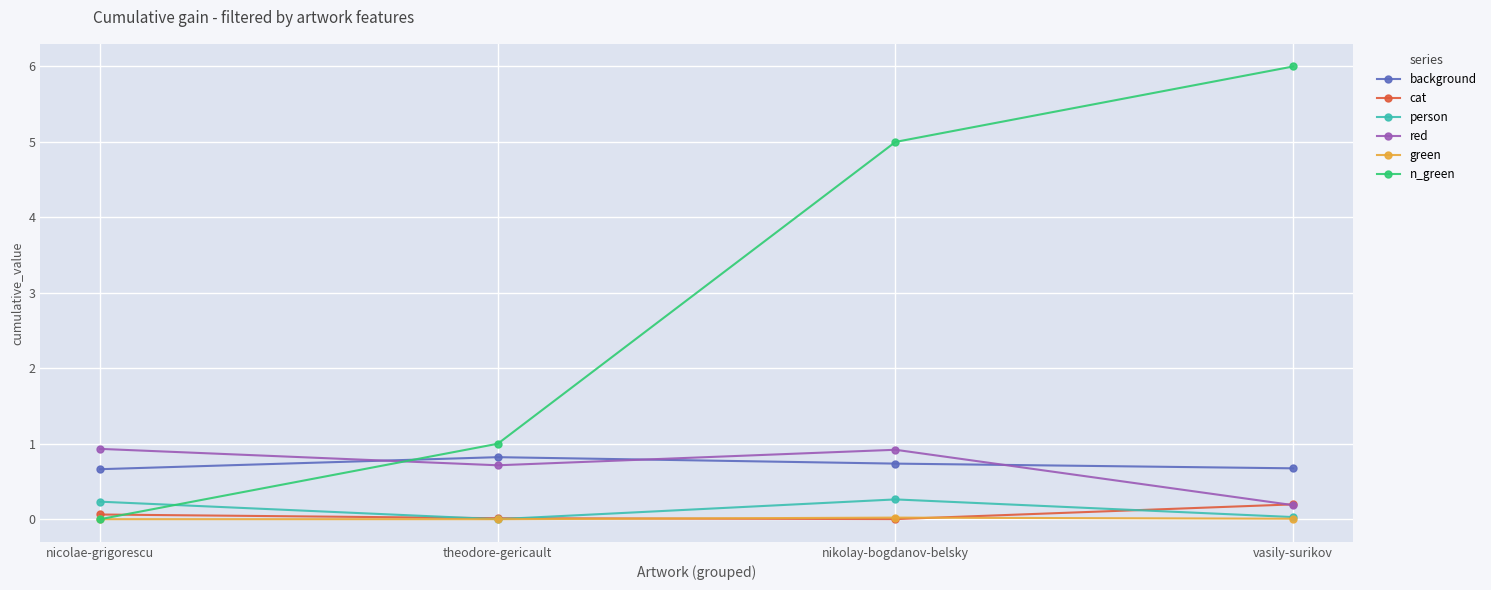

Which category has the highest value across all series?

vasily-surikov